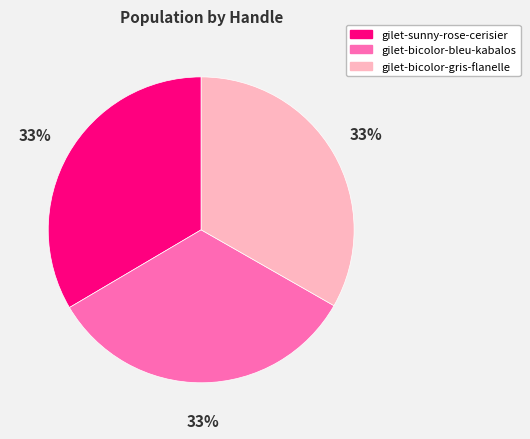

Does any single category account for the majority?

No